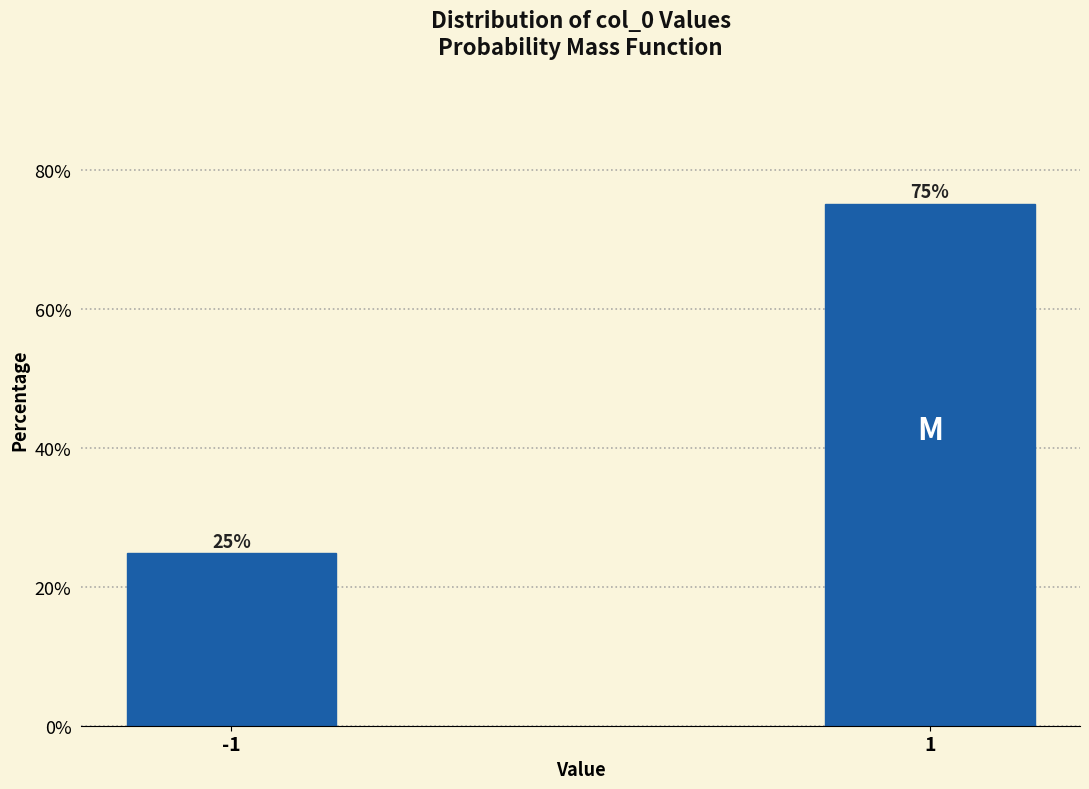

What is the approximate value at 1?

75.1